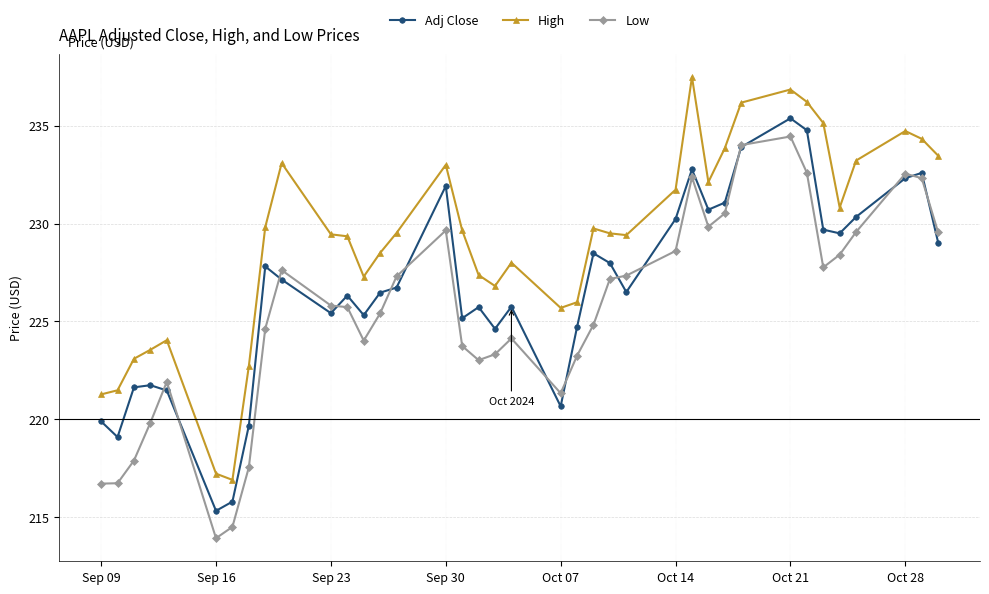

What is the minimum value for Low?

213.9